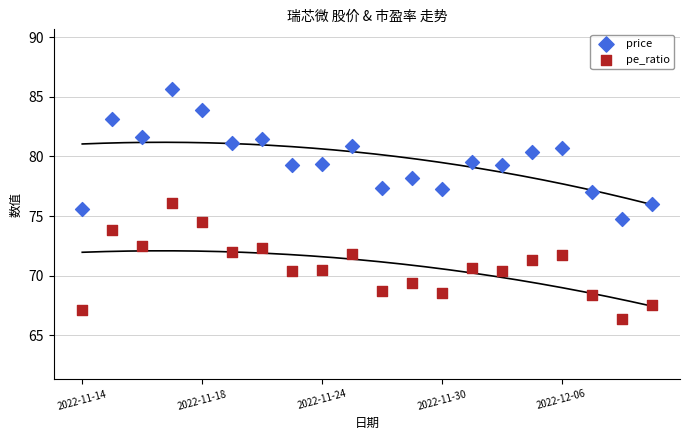

What are all the series names shown in the legend?

price, pe_ratio